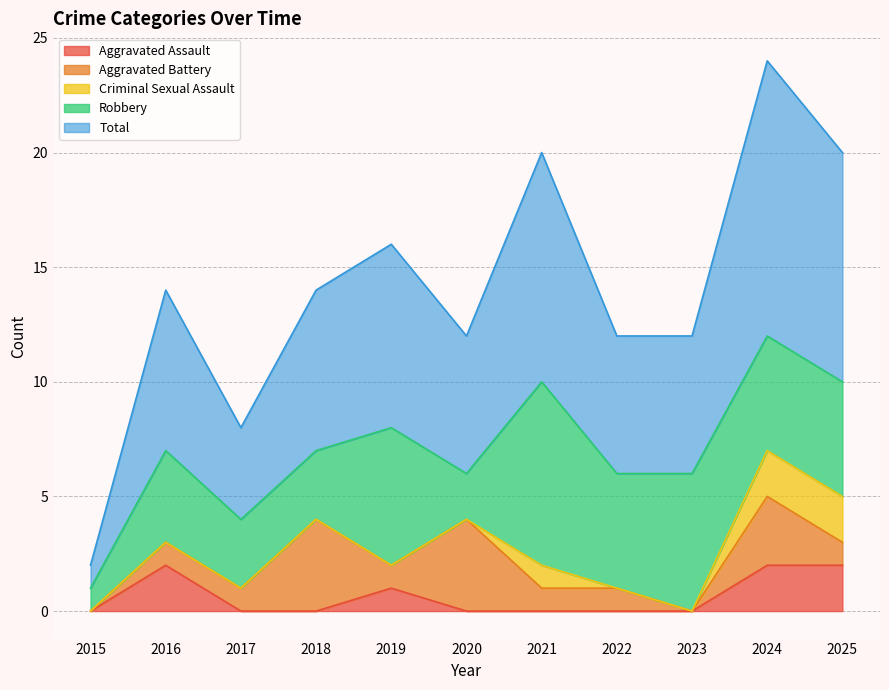

List the labels in order of Total value, largest first.

2024, 2021, 2025, 2019, 2016, 2018, 2020, 2022, 2023, 2017, 2015